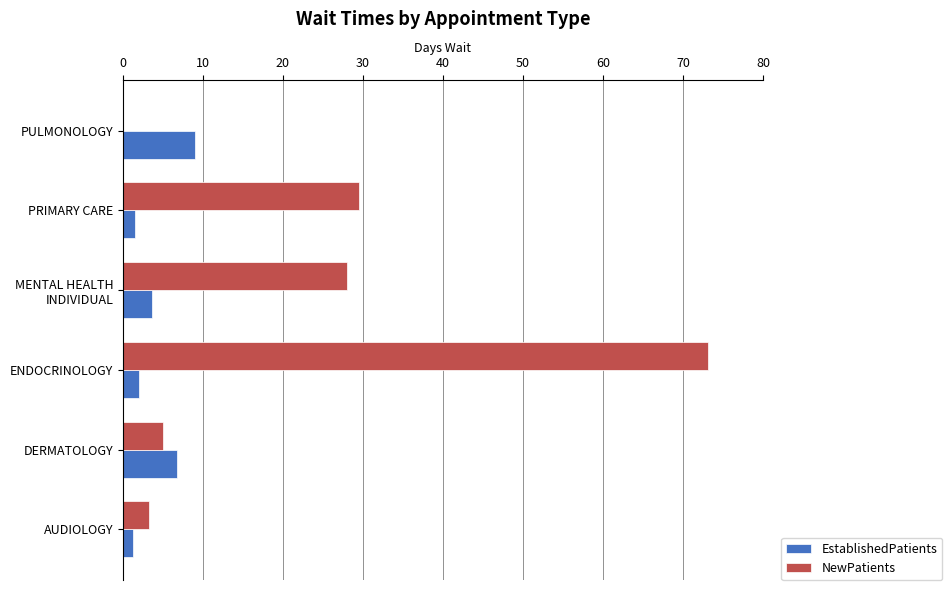

Is the value of EstablishedPatients at PULMONOLOGY greater than the value of NewPatients at AUDIOLOGY?

Yes